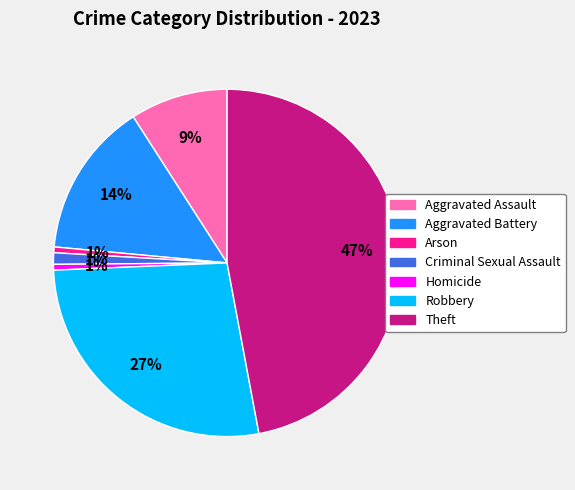

Which has a higher value, Aggravated Battery or Aggravated Assault?

Aggravated Battery